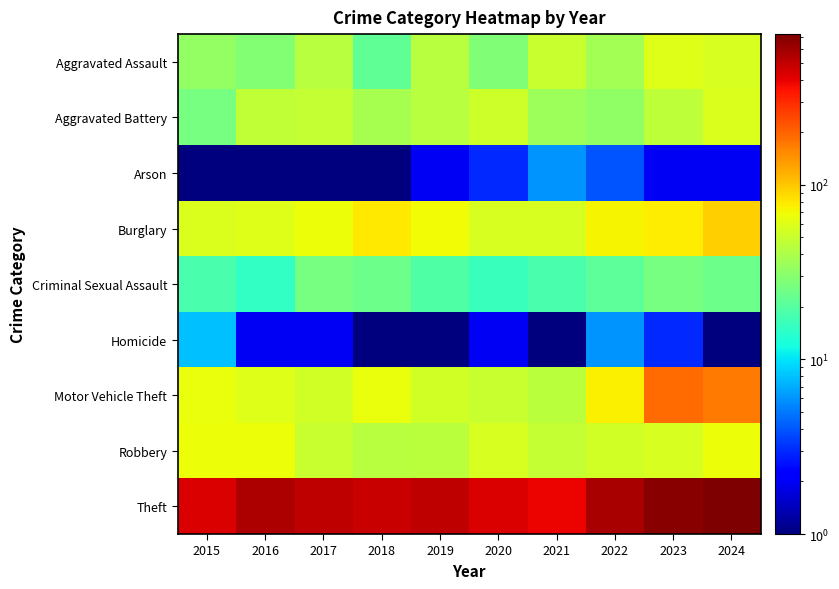

Reading left to right, what are all the values shown in this chart?

Aggravated Assault: 2015=33.0	2016=29.0	2017=44.0	2018=22.0	2019=44.0	2020=28.0	2021=49.0	2022=37.0	2023=59.0	2024=56.0
Aggravated Battery: 2015=26.0	2016=47.0	2017=48.0	2018=38.0	2019=44.0	2020=52.0	2021=35.0	2022=32.0	2023=46.0	2024=58.0
Arson: 2015=0.5	2016=1.0	2017=1.0	2018=1.0	2019=2.0	2020=3.0	2021=6.0	2022=4.0	2023=2.0	2024=2.0
Burglary: 2015=58.0	2016=60.0	2017=68.0	2018=78.0	2019=69.0	2020=56.0	2021=57.0	2022=72.0	2023=77.0	2024=95.0
Criminal Sexual Assault: 2015=18.0	2016=15.0	2017=26.0	2018=24.0	2019=19.0	2020=16.0	2021=18.0	2022=21.0	2023=26.0	2024=24.0
Homicide: 2015=8.0	2016=2.0	2017=2.0	2018=0.5	2019=0.5	2020=2.0	2021=1.0	2022=6.0	2023=3.0	2024=0.5
Motor Vehicle Theft: 2015=65.0	2016=59.0	2017=53.0	2018=66.0	2019=53.0	2020=49.0	2021=45.0	2022=74.0	2023=190.0	2024=170.0
Robbery: 2015=67.0	2016=67.0	2017=49.0	2018=43.0	2019=45.0	2020=56.0	2021=48.0	2022=54.0	2023=56.0	2024=68.0
Theft: 2015=429.0	2016=554.0	2017=501.0	2018=475.0	2019=509.0	2020=426.0	2021=384.0	2022=575.0	2023=685.0	2024=731.0